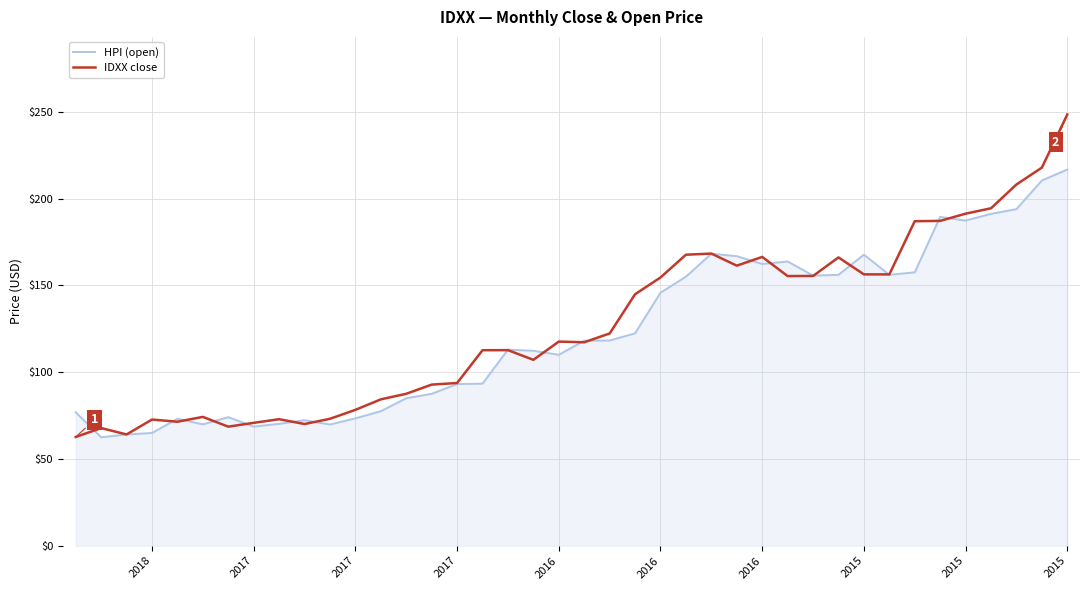

How many series are shown in this chart?

2